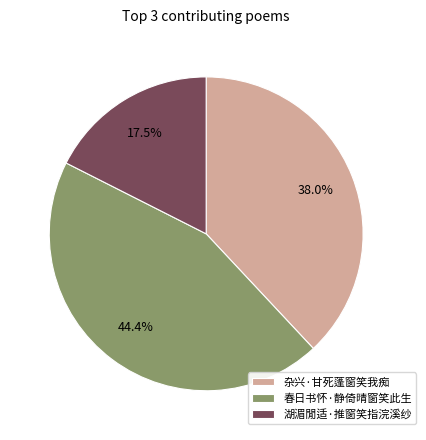

Does 湖湄閒适·推窗笑指浣溪纱 account for over 50% of the chart?

No